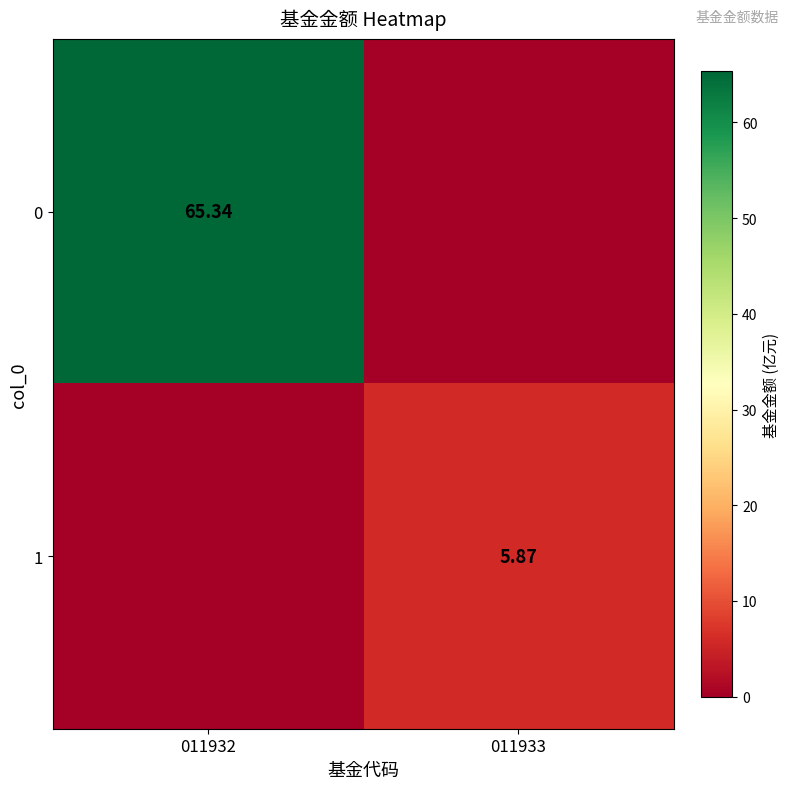

True or false: 1 has a value of 3.3 at 011932.

False